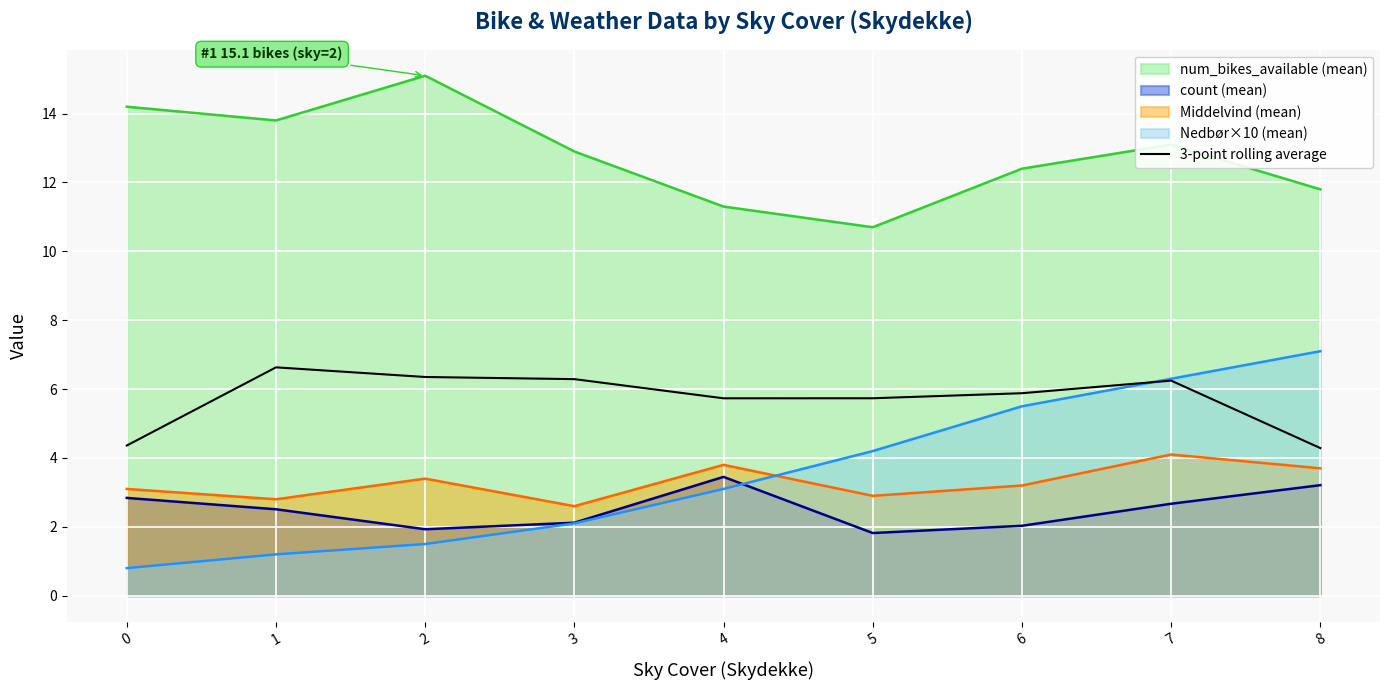

How many lines are shown in the chart?

5